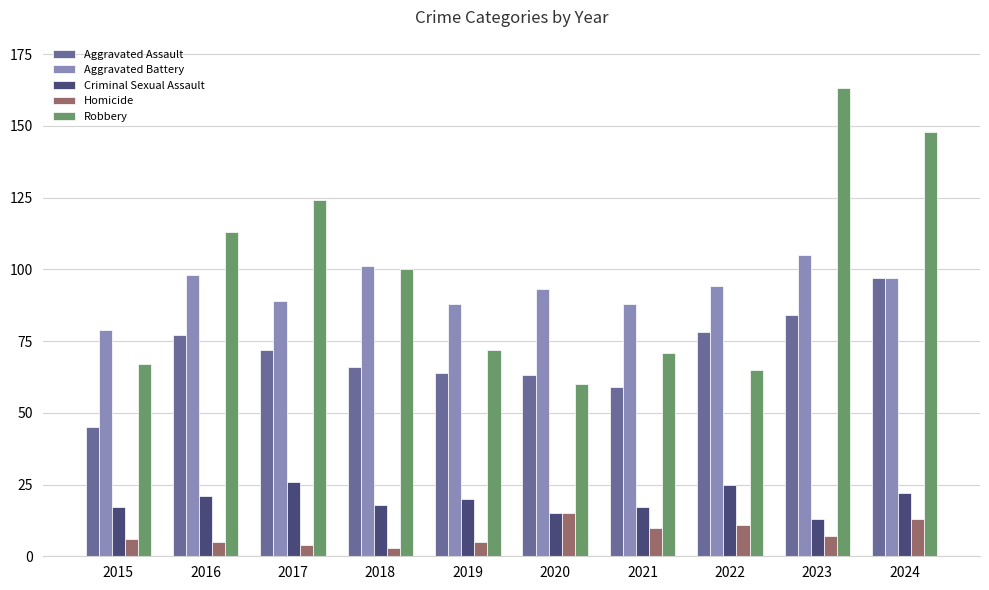

How many data points in Criminal Sexual Assault are less than 20?

5